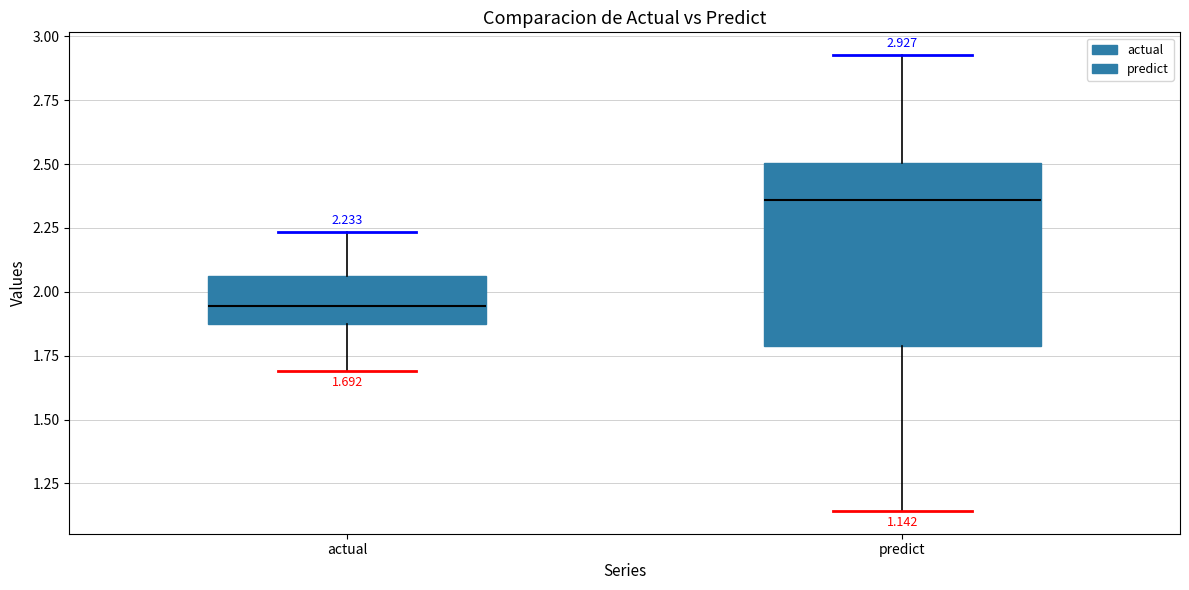

Which box's median line is the lowest?

actual